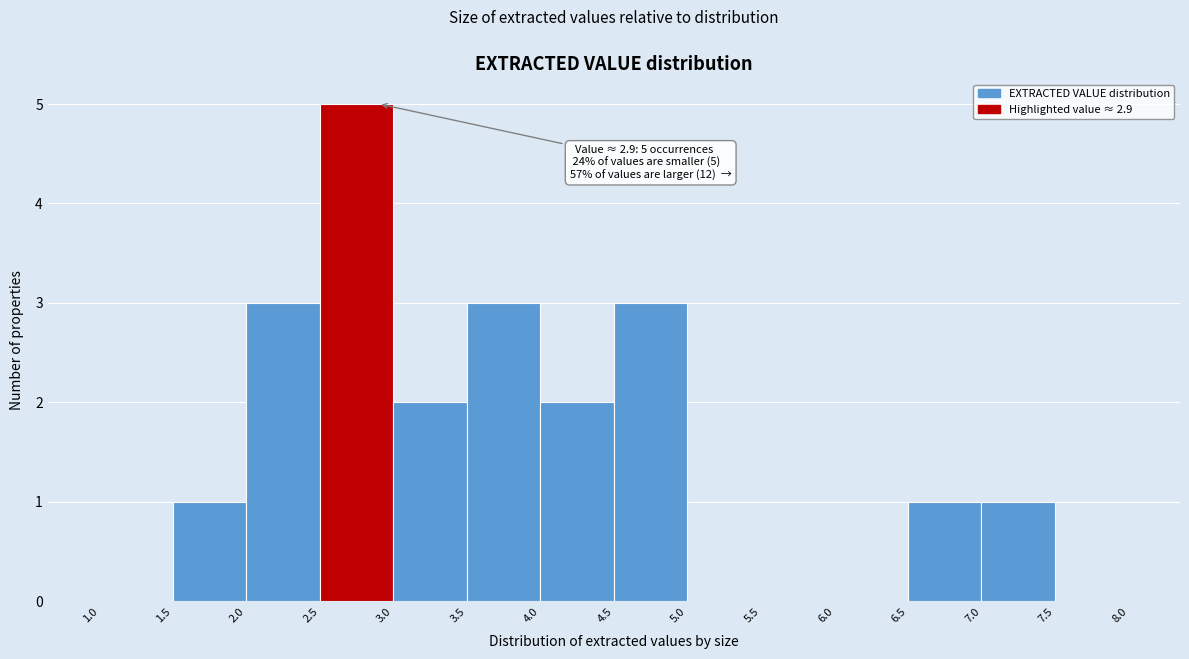

Which range on the x-axis has the tallest bar?

2.5 to 3.0